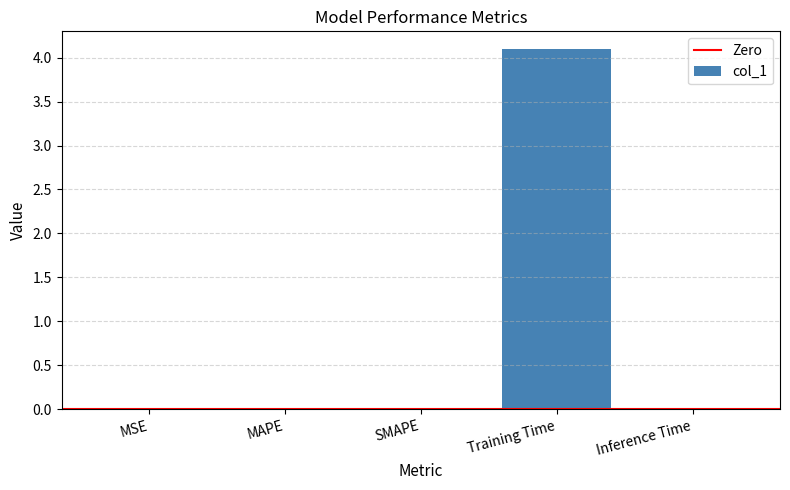

What is the greatest value displayed?

4.1